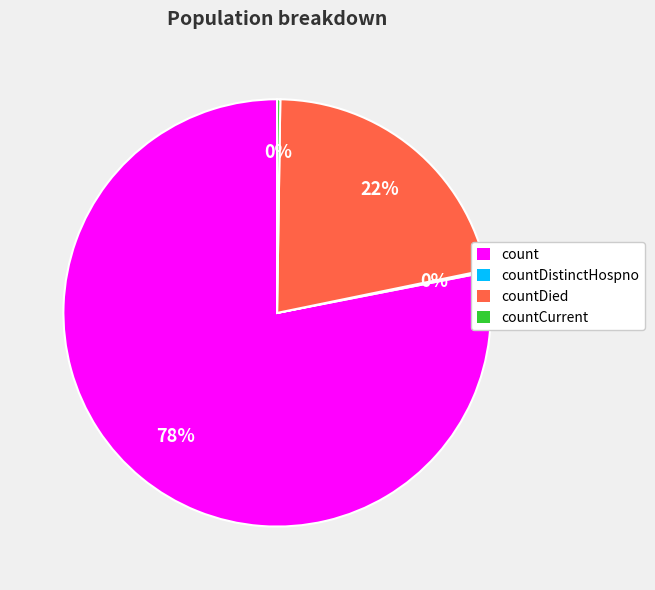

To the nearest percent, what is the difference between the largest and smallest slice percentages?

78%